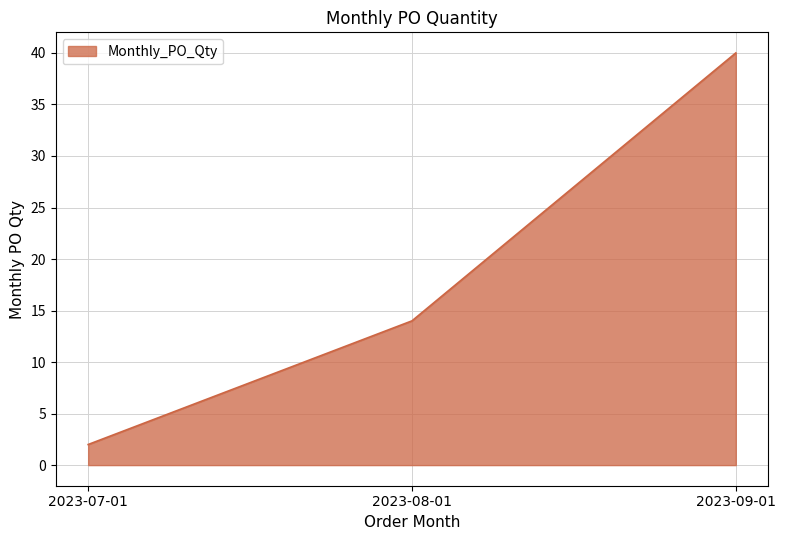

What is the difference between the maximum and second lowest values?

26